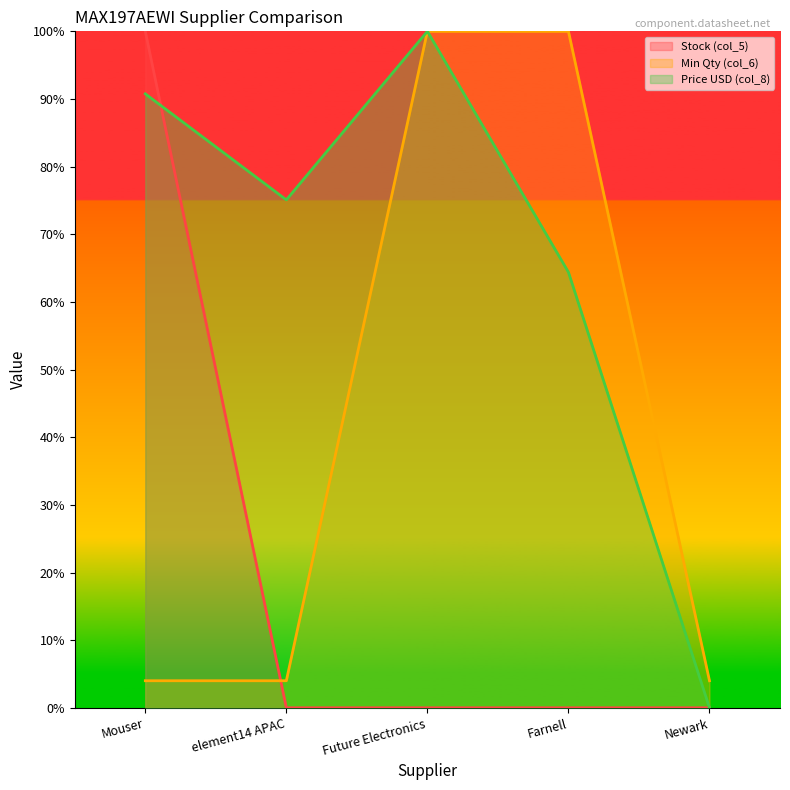

Where do Stock (col_5) and Min Qty (col_6) first cross each other?

Mouser and element14 APAC